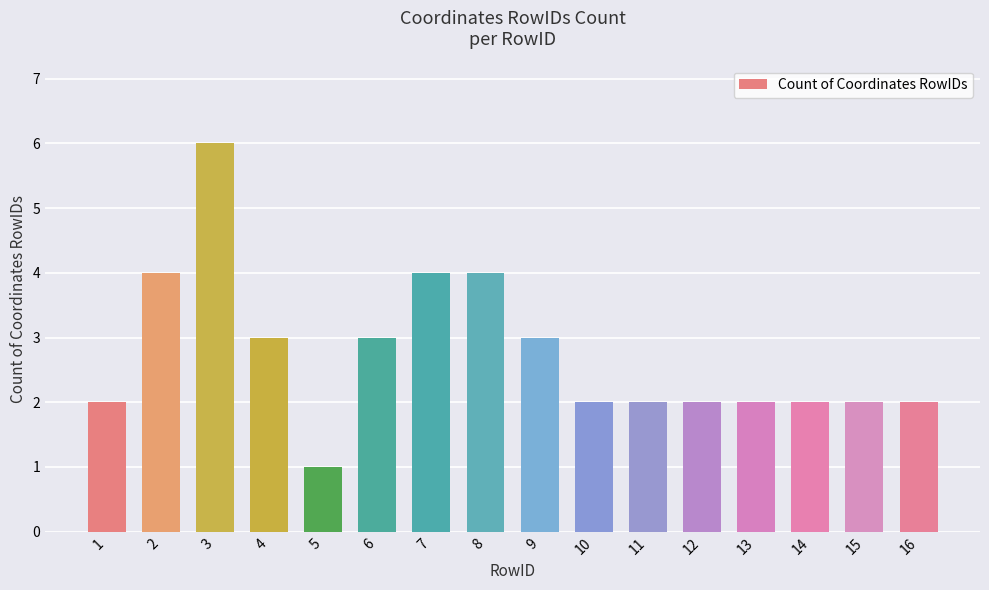

The value at 14 is 2. True or false?

True